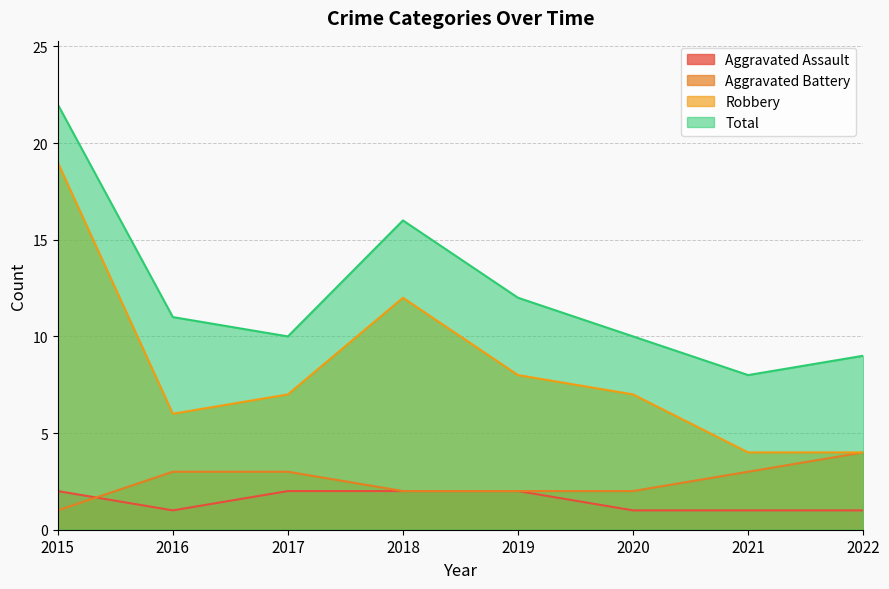

Which series changed the most between 2018 and 2021?

Robbery